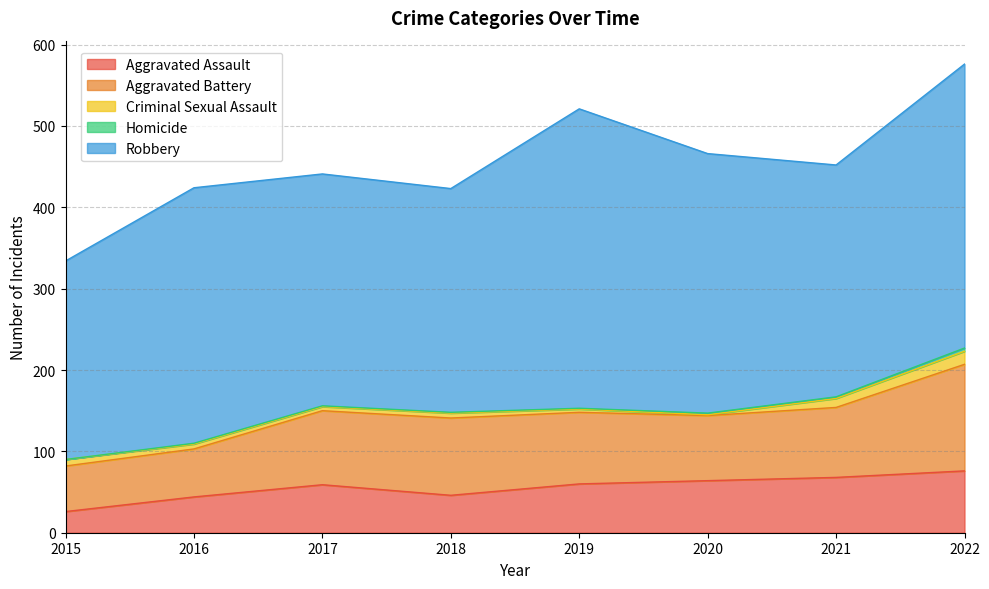

True or false: Aggravated Battery and Criminal Sexual Assault cross at least once.

False